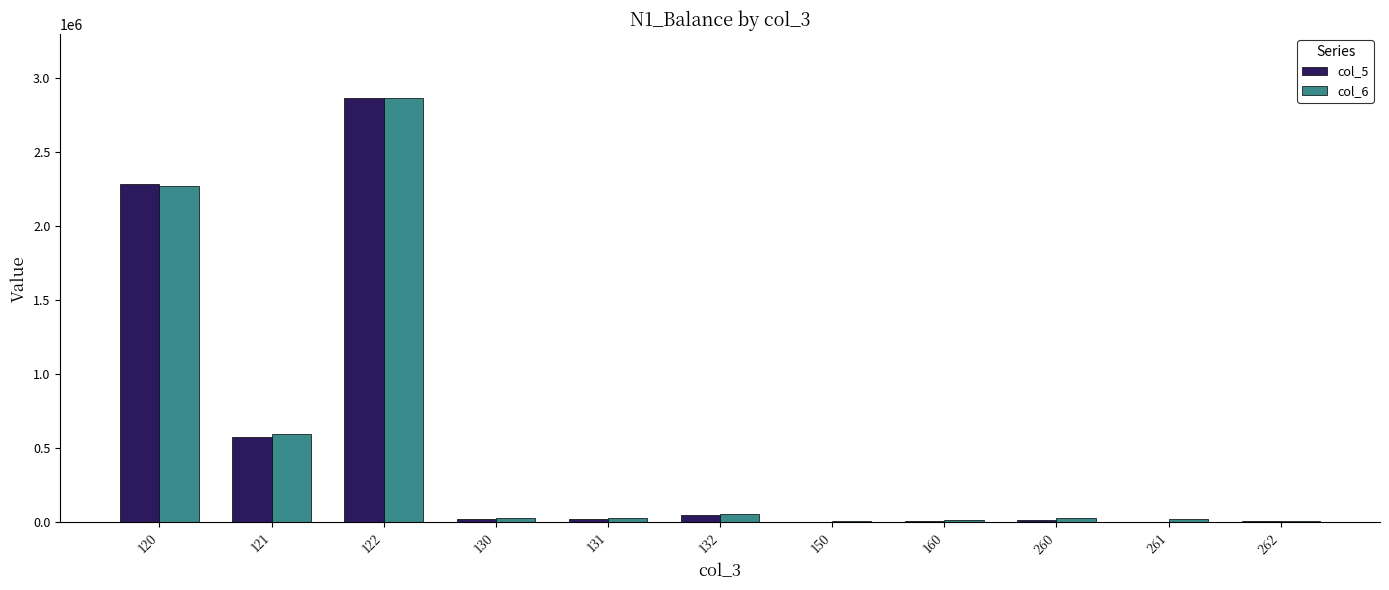

What is the average value of the col_6 series?

539400.4